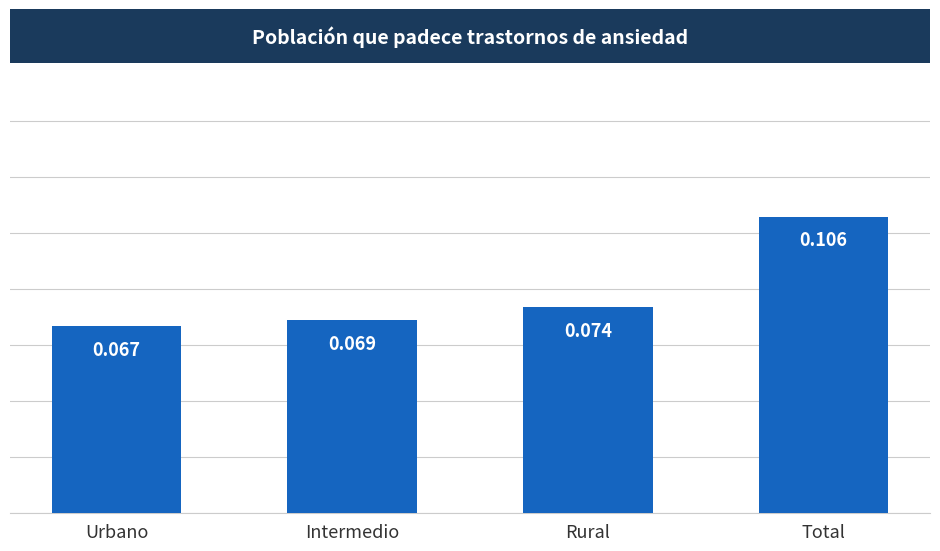

True or false: the data shows 0.0 at Total.

False